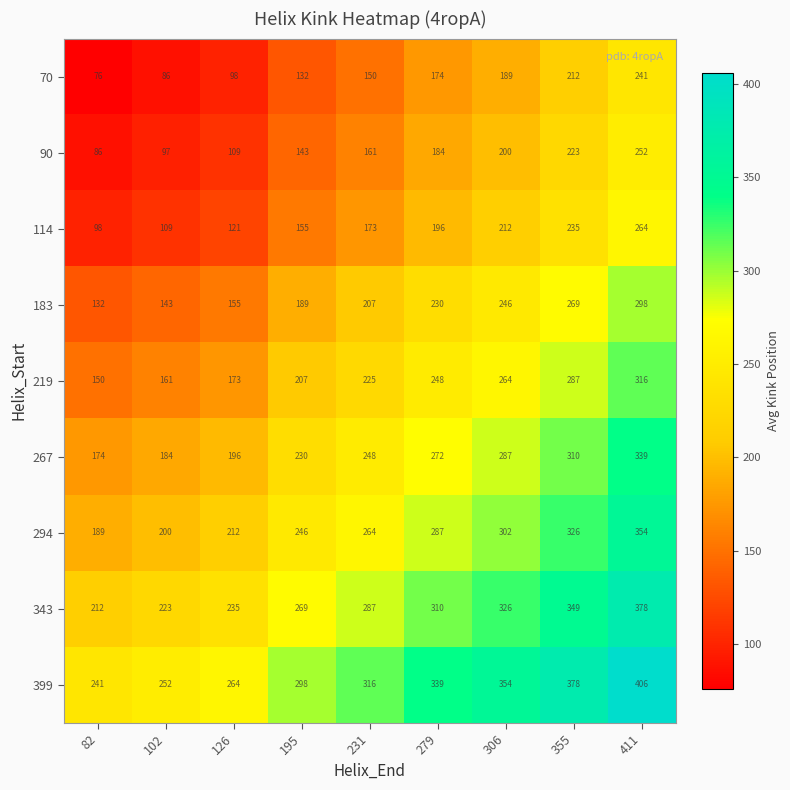

What is the difference between the highest and lowest values at 102?

166